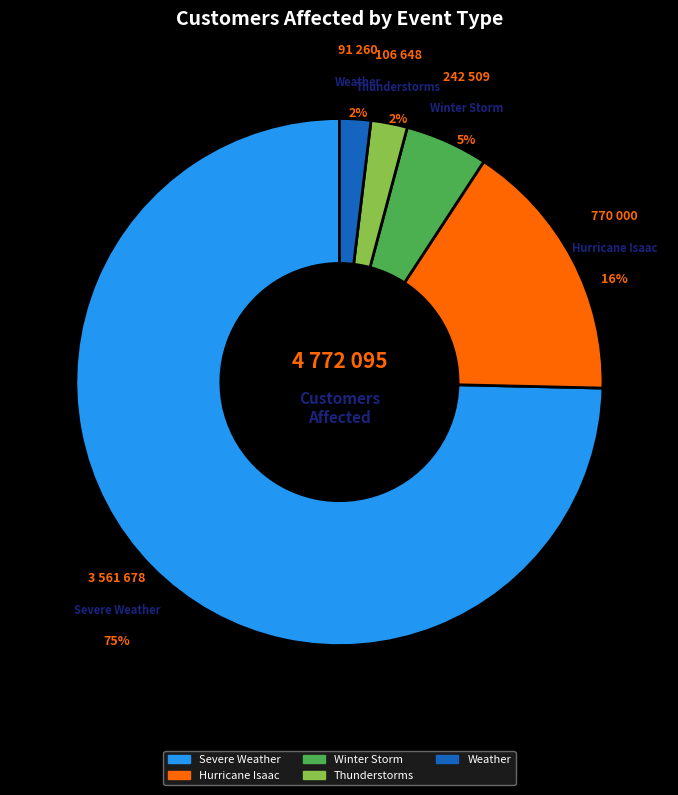

Is there any slice that represents more than half of the pie?

Yes